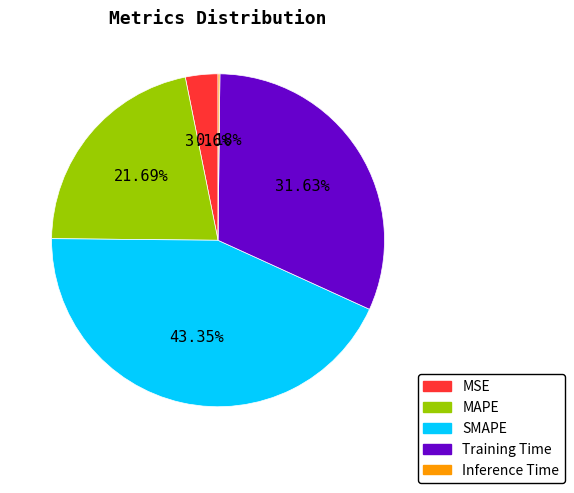

Which slice is the largest?

SMAPE